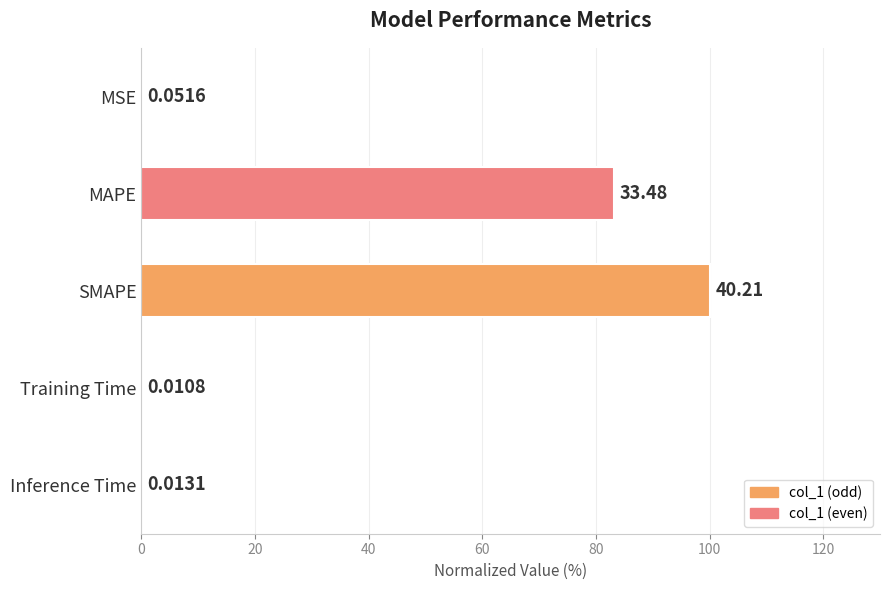

What is the maximum value shown in the chart?

100.0